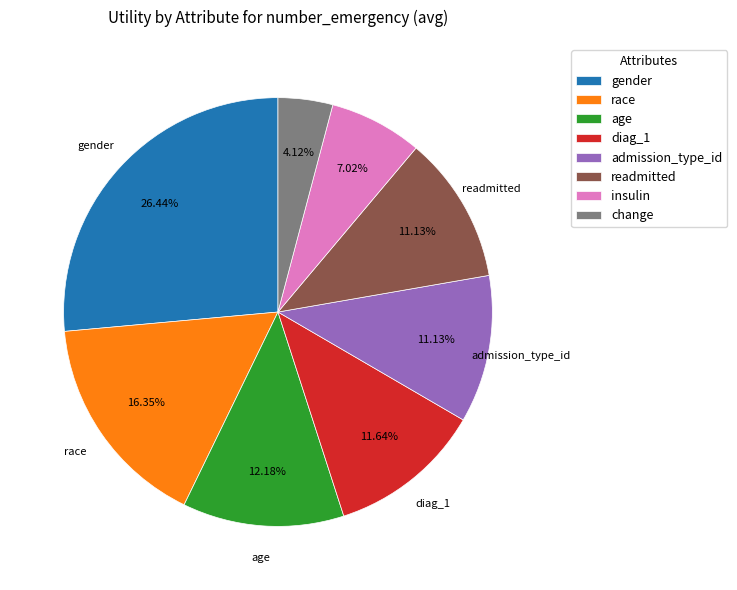

Is there any slice that represents more than half of the pie?

No